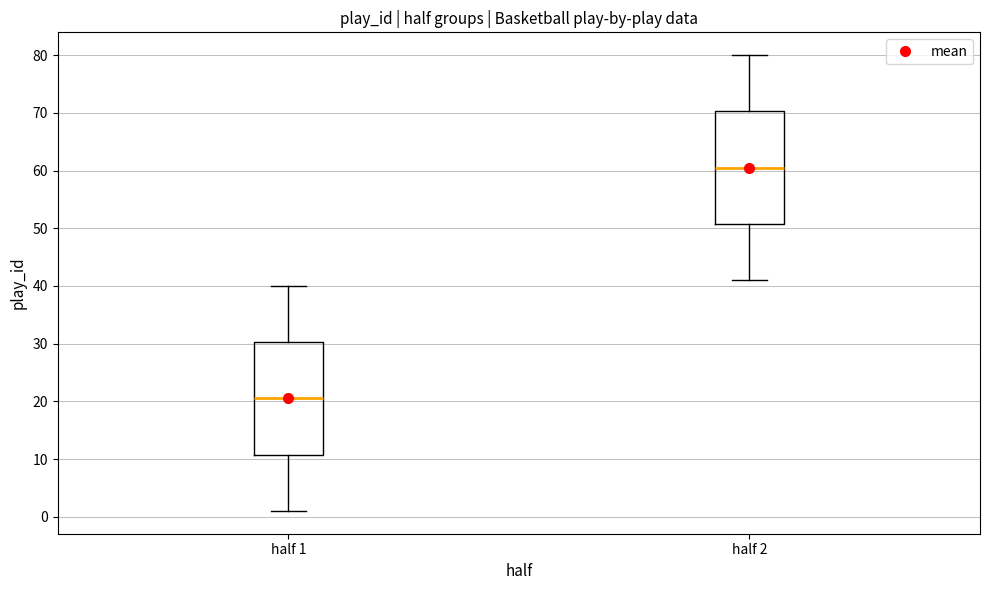

Reading left to right, transcribe this box plot: for each box, give where its median line is, the range the box spans, and where its two whiskers end, as read against the y-axis. The values are not printed on the chart, so give them approximately, as read against the axis.

half 1: median 21, box 11 to 30, whiskers 1 to 40
half 2: median 61, box 51 to 70, whiskers 41 to 80